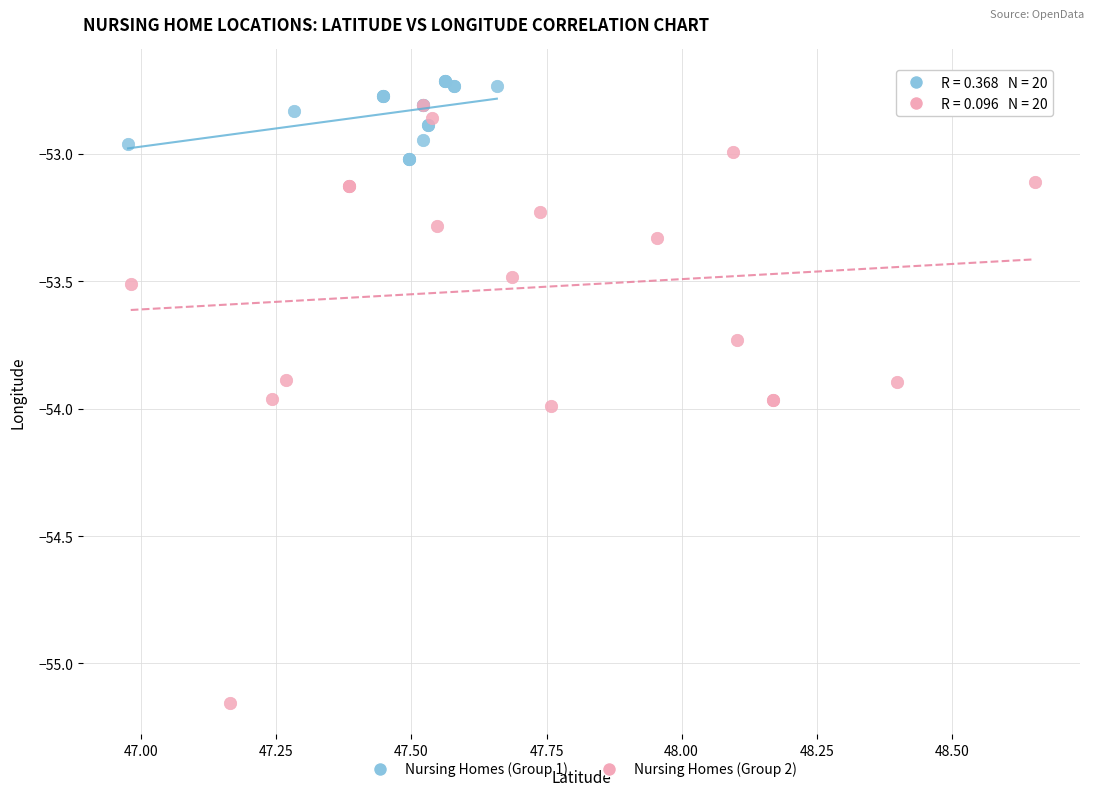

Which series reaches the maximum Y coordinate?

Nursing Homes (Group 1)